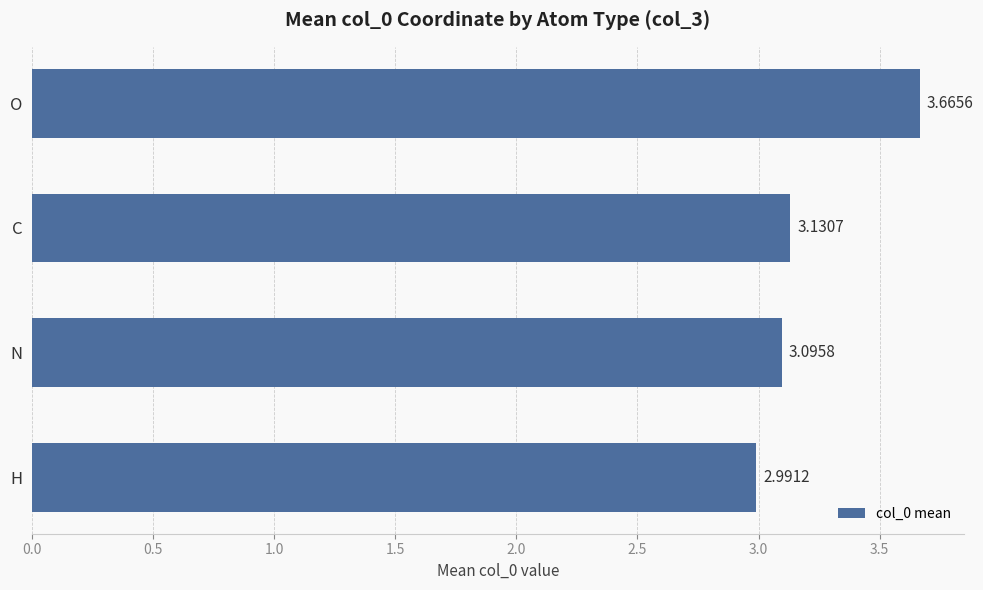

At which category does the chart reach its minimum across all series?

H